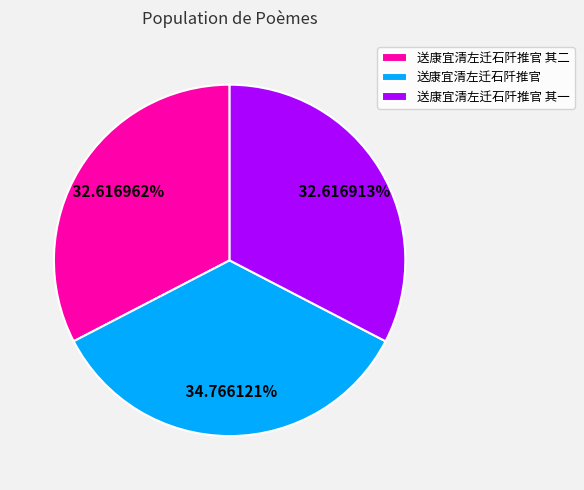

Is it true that 送康宜清左迁石阡推官 is 29% of the pie?

False